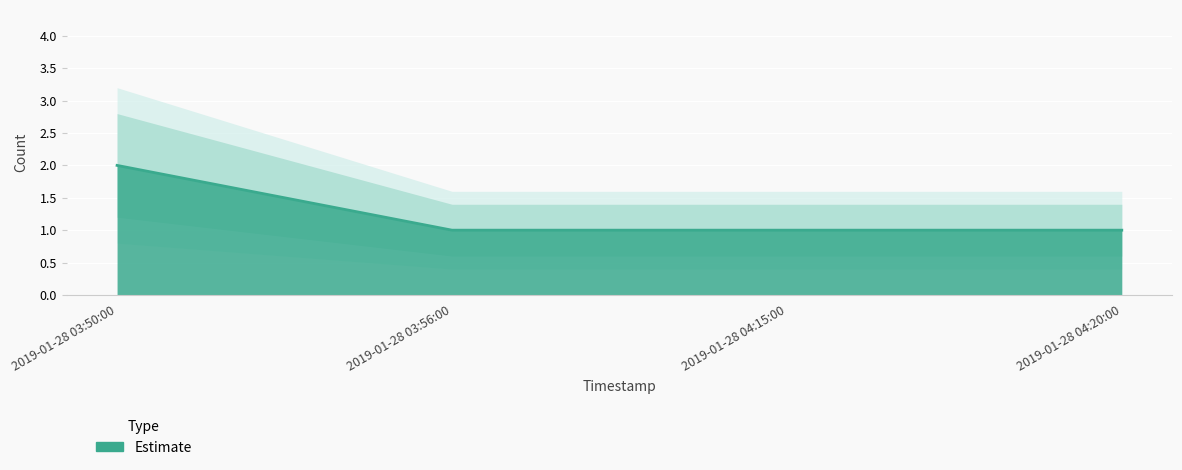

What is the value of the 3rd point from the left?

1